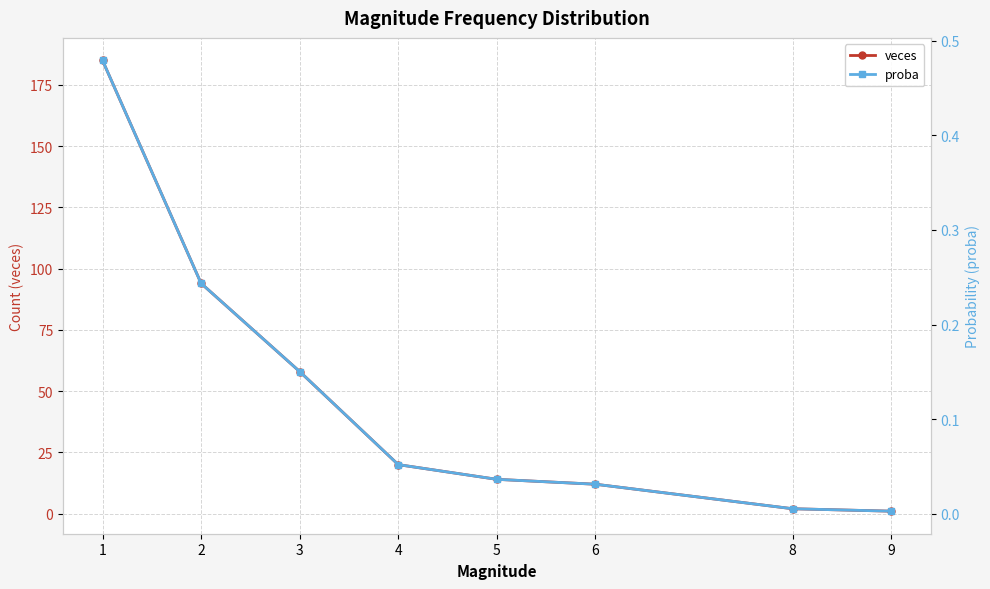

What is the average value of the proba series?

0.1